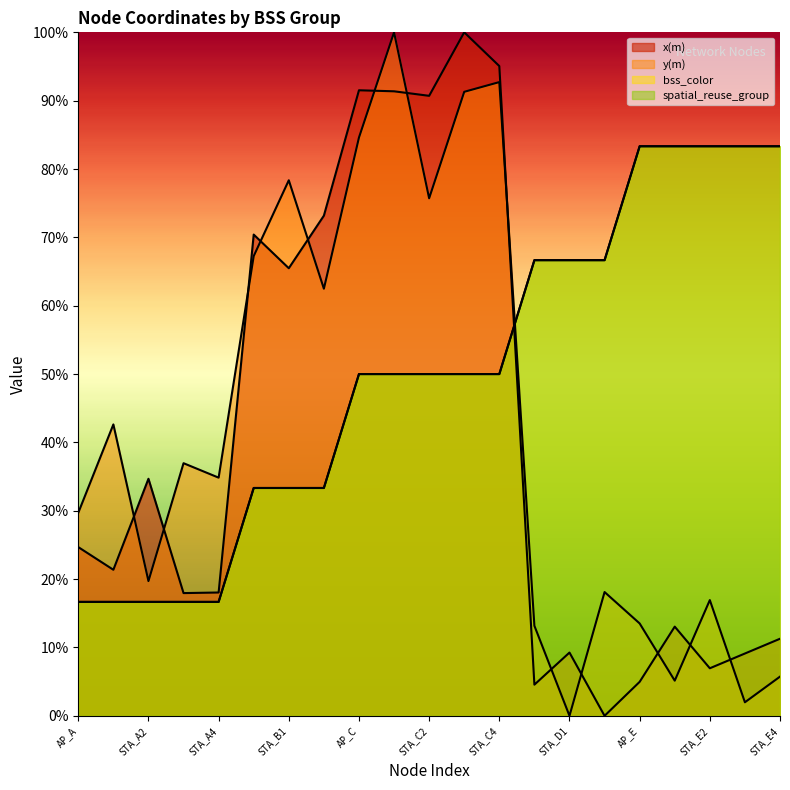

What is the difference between the highest and lowest values at STA_B2?

39.8